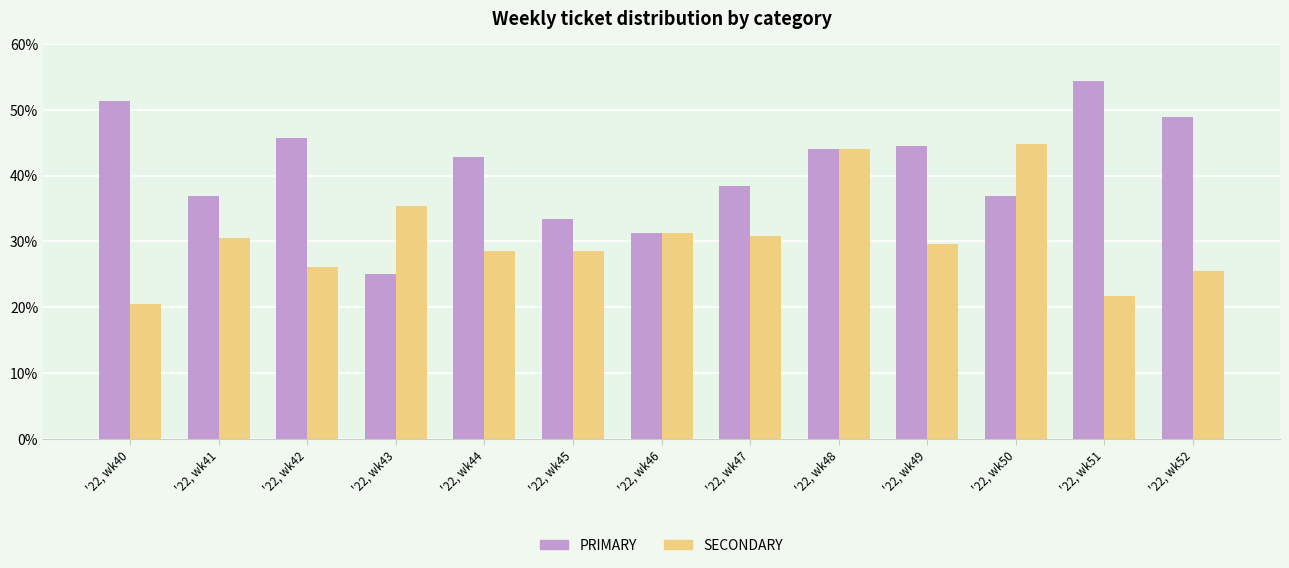

Between '22, wk44 and '22, wk50, which series saw the biggest shift?

SECONDARY